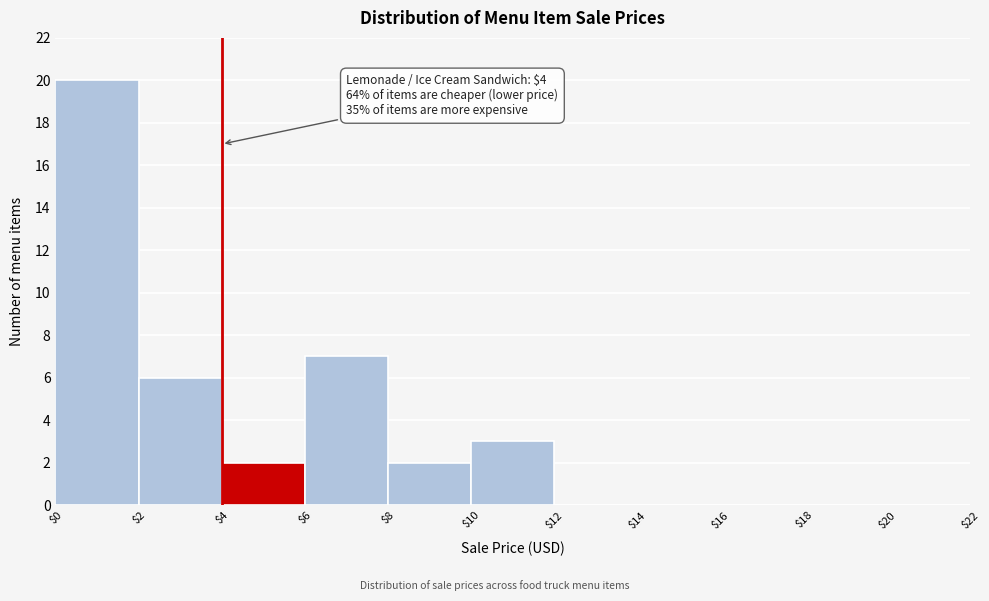

Which range on the x-axis has the tallest bar?

$0 to $2